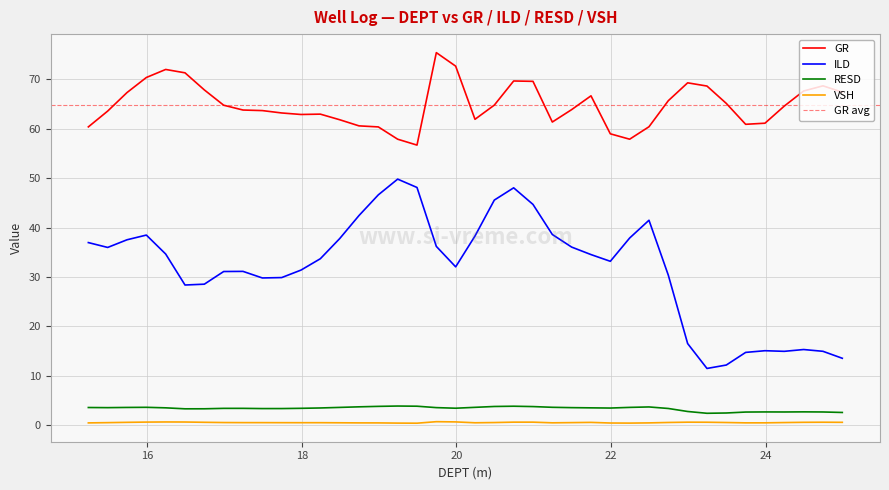

At which category is the sum across all series the highest?

20.74